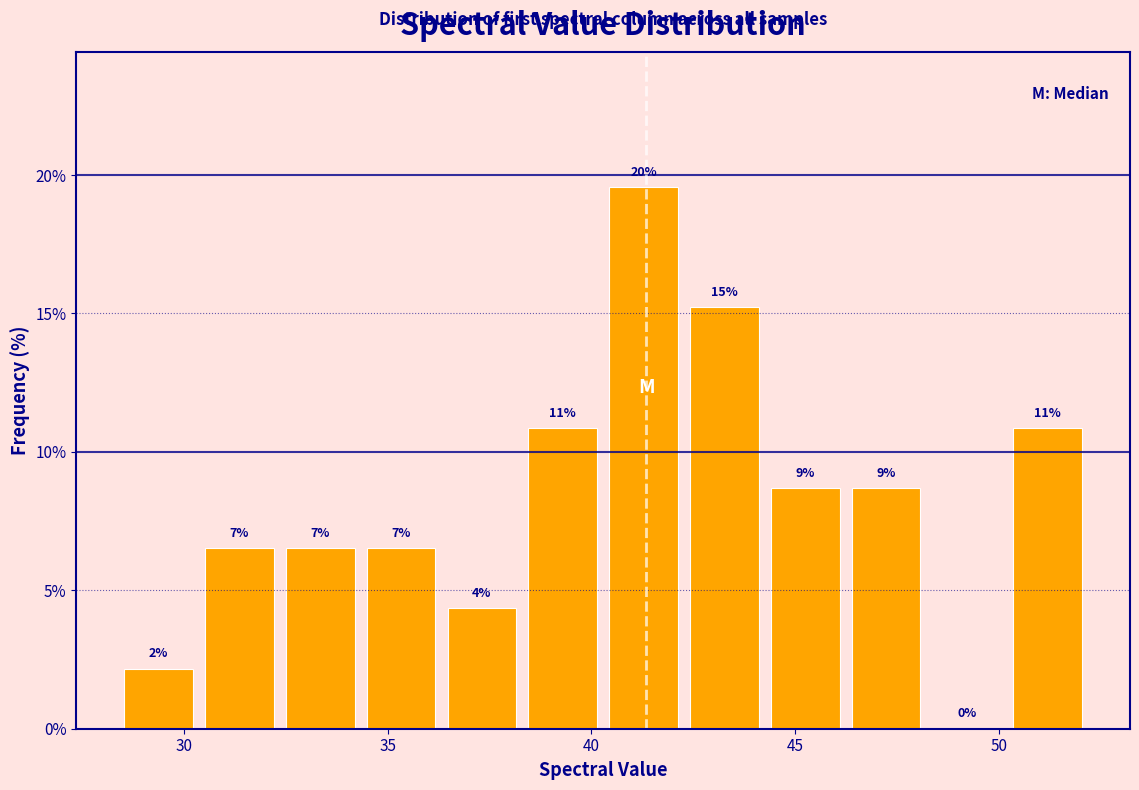

Read against the x-axis, roughly where is the centre of the tallest bar?

41.5